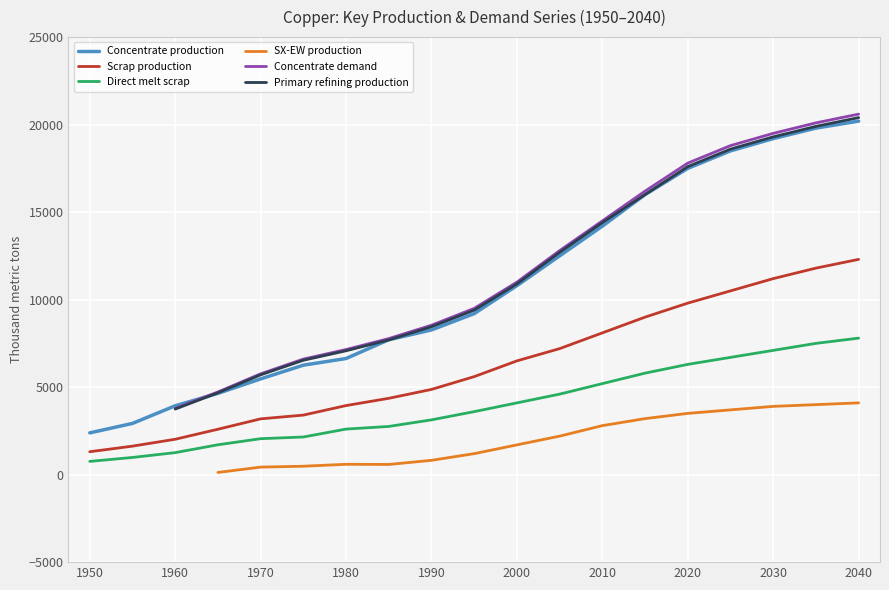

The value of Direct melt scrap at 2005 is 1352.2. True or false?

False